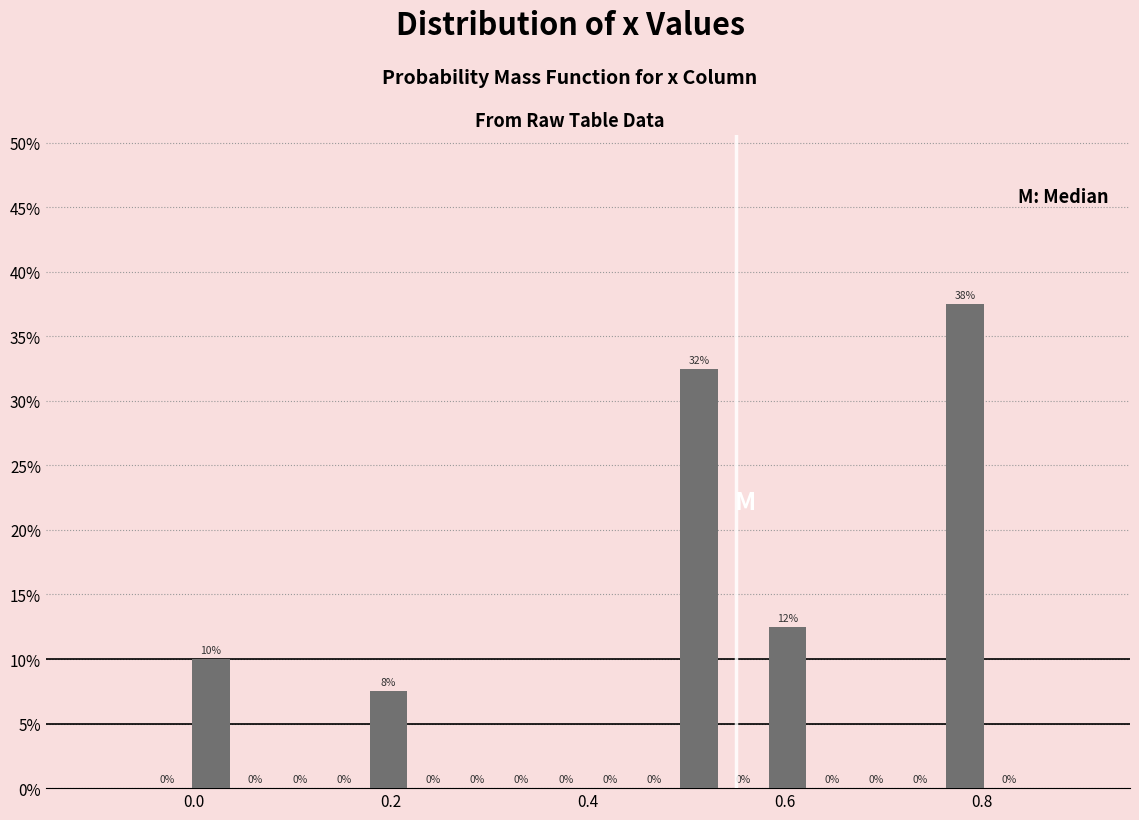

Around what value on the x-axis is the tallest bar? Give the approximate position of its centre, as read against the axis.

0.78